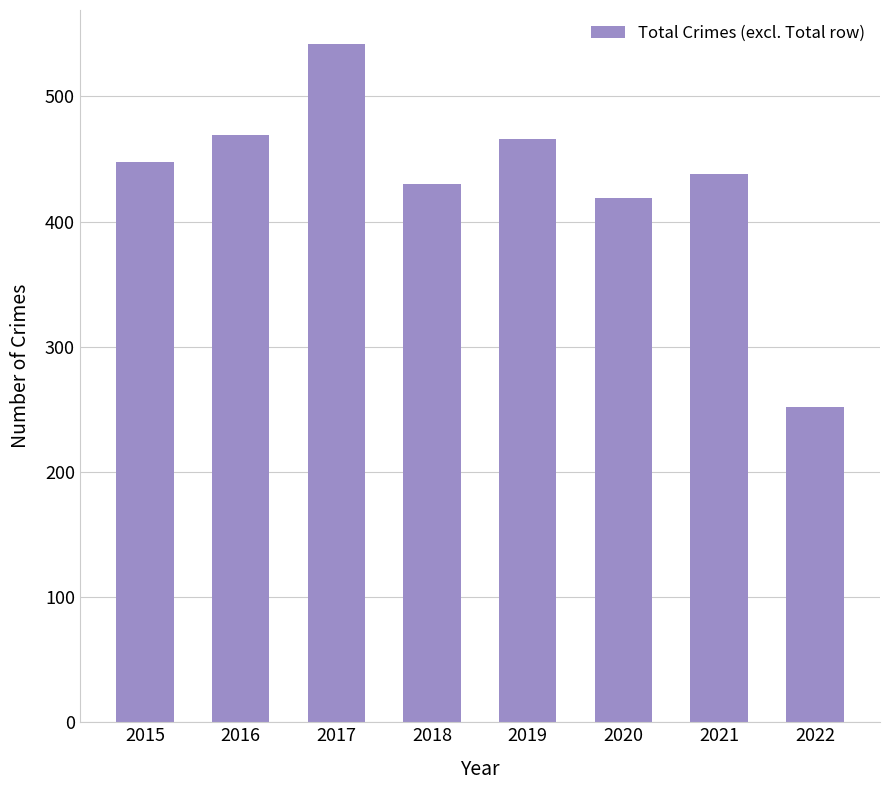

Which label corresponds to the smallest value in the chart?

2022